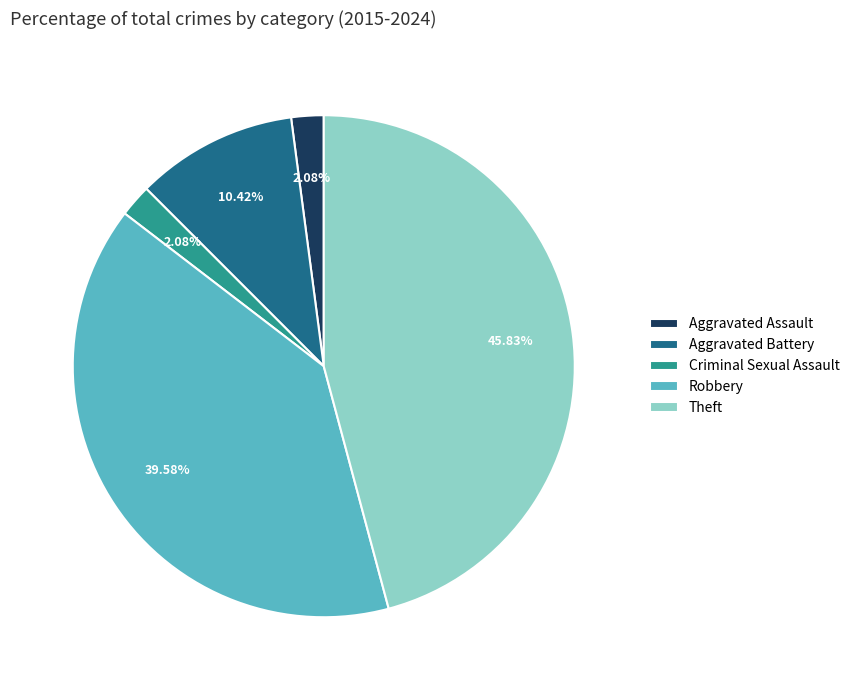

What percentage is the Theft slice, to the nearest percent?

46%